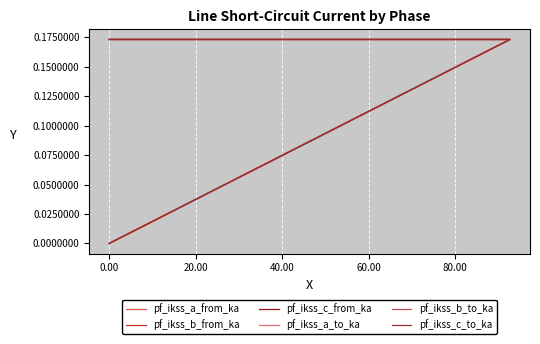

At which label is pf_ikss_a_to_ka closest to 0?

20.00